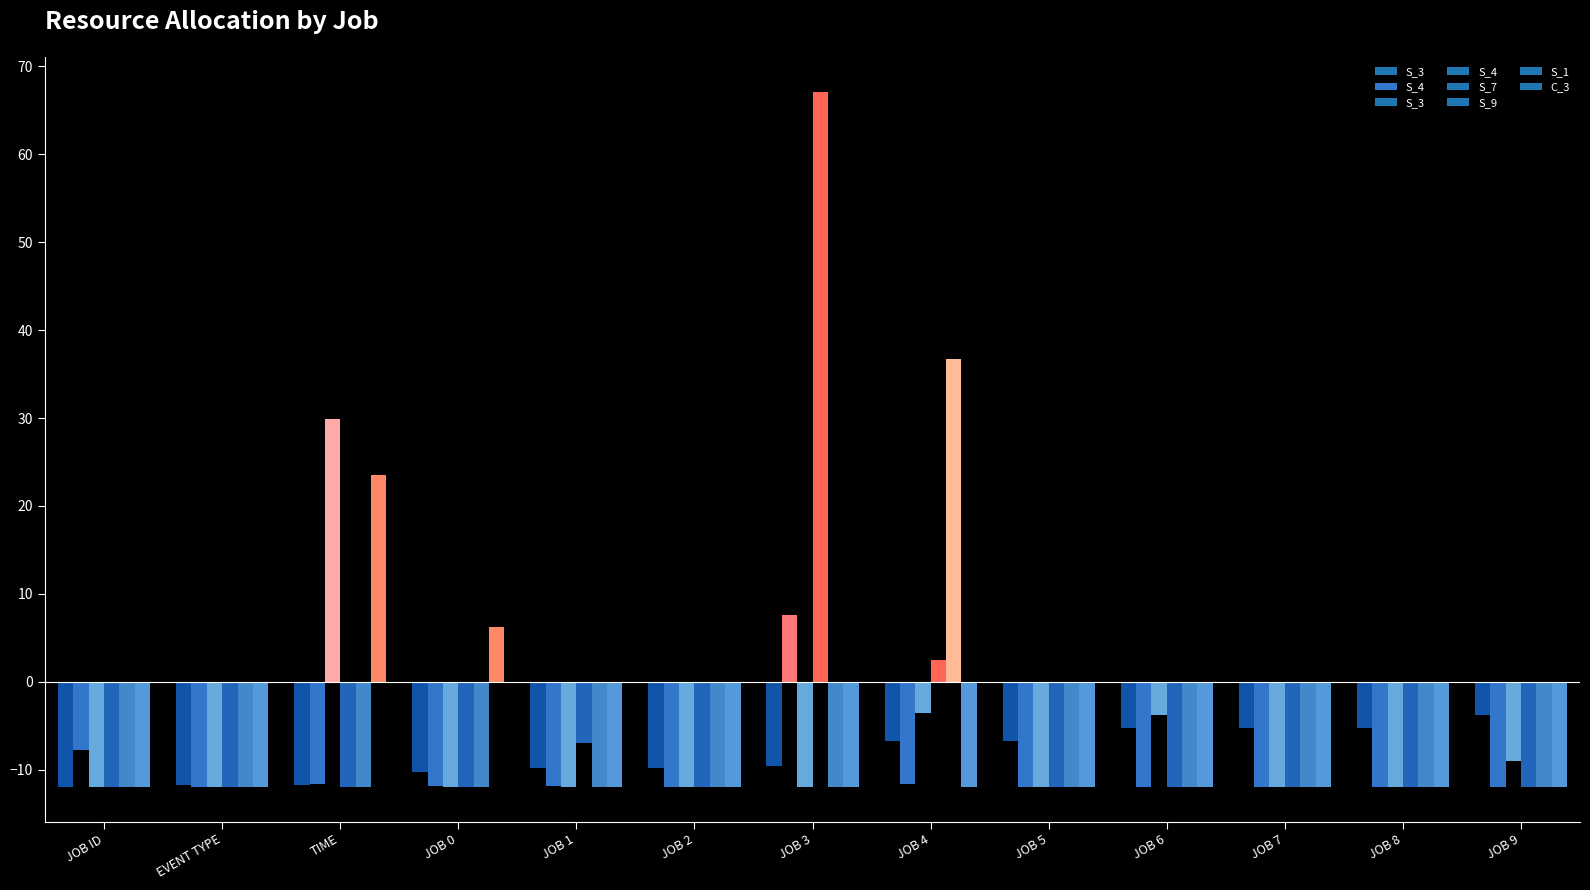

What is the sum of all S_4 values?

-138.2